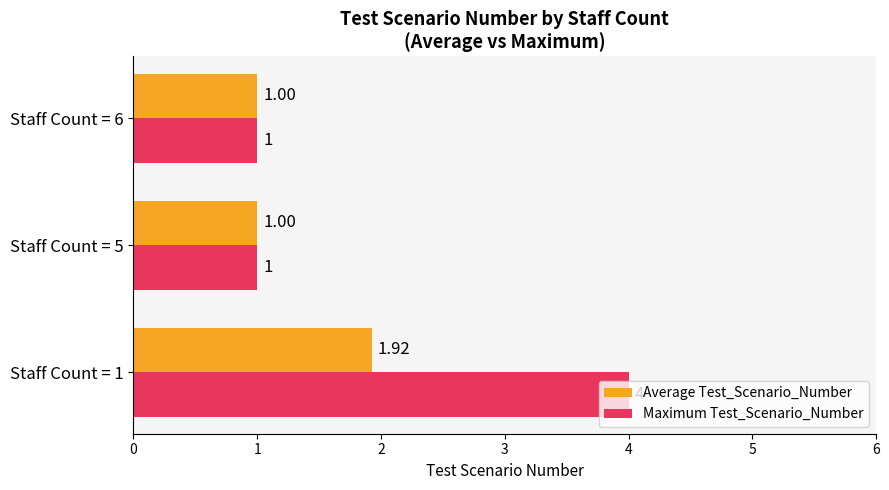

Rank the series by their average value, from highest to lowest.

Maximum Test_Scenario_Number, Average Test_Scenario_Number